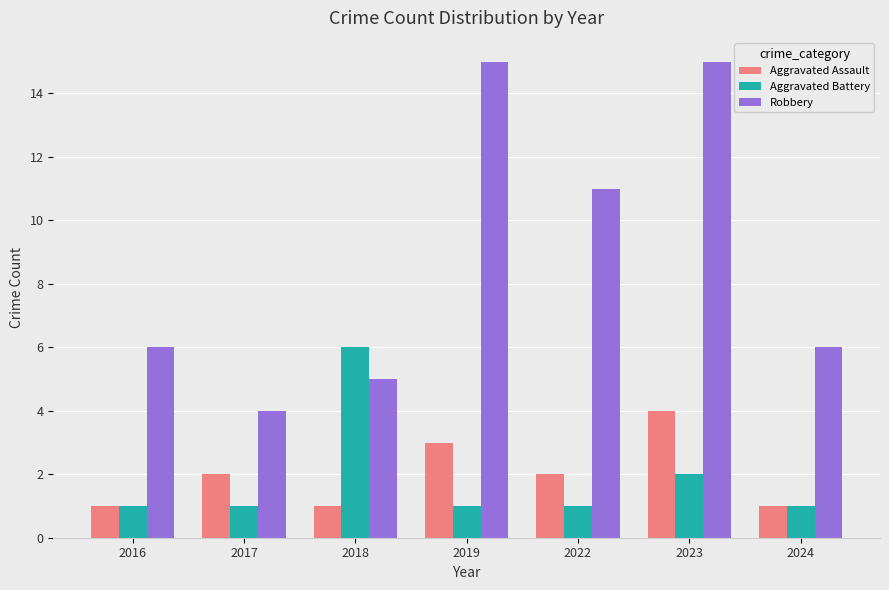

What is the value of the Aggravated Assault bar at the 6th from the left?

4